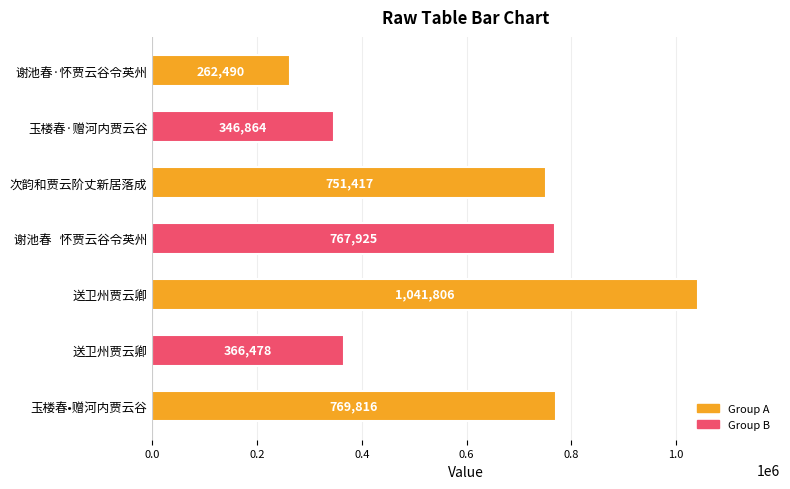

What is the maximum value shown in the chart?

1041806